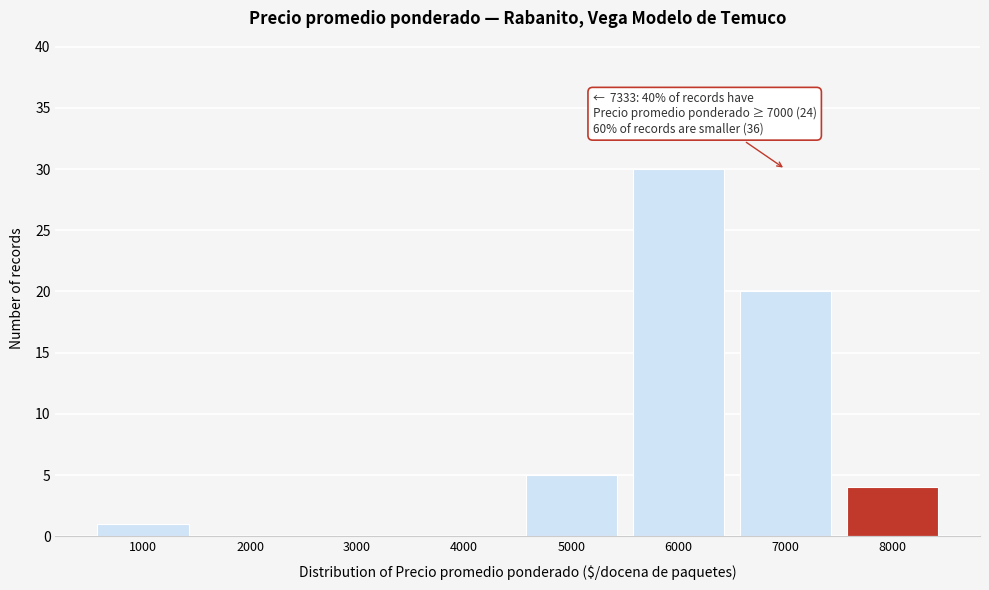

Which range on the x-axis has the tallest bar?

5500 to 6500